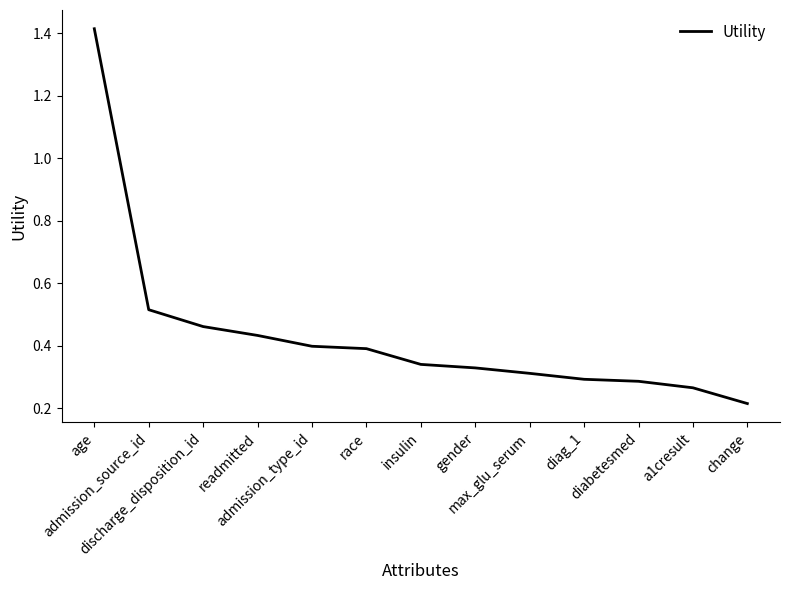

What is the difference between the maximum and minimum values?

1.2